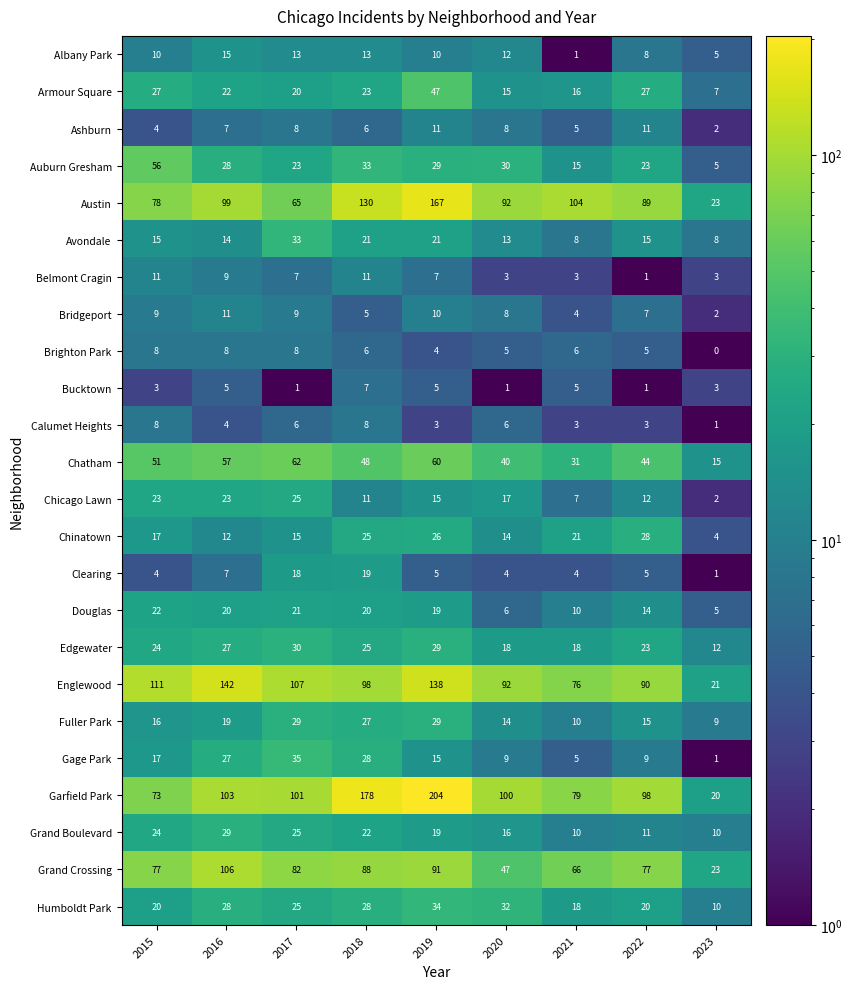

Which label corresponds to the smallest value in the chart?

2023